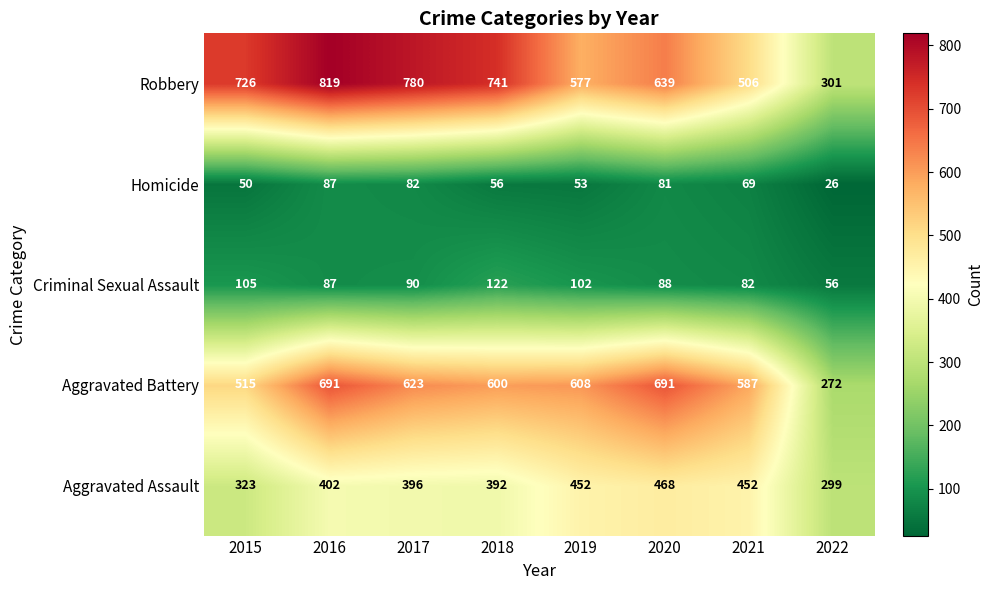

At which category is the sum across all series the highest?

2016